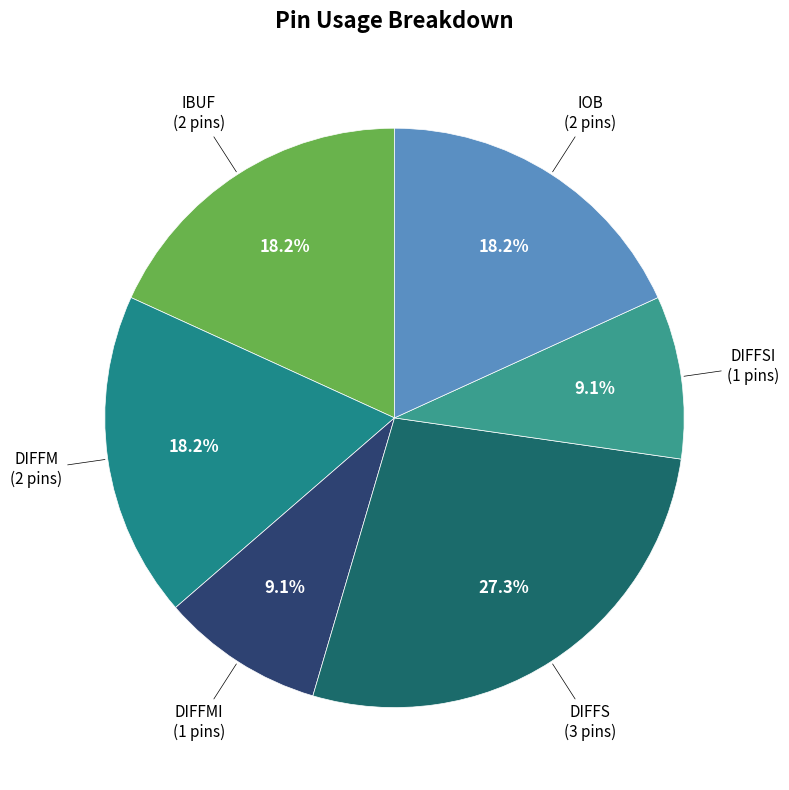

Count the number of slices in the pie.

6